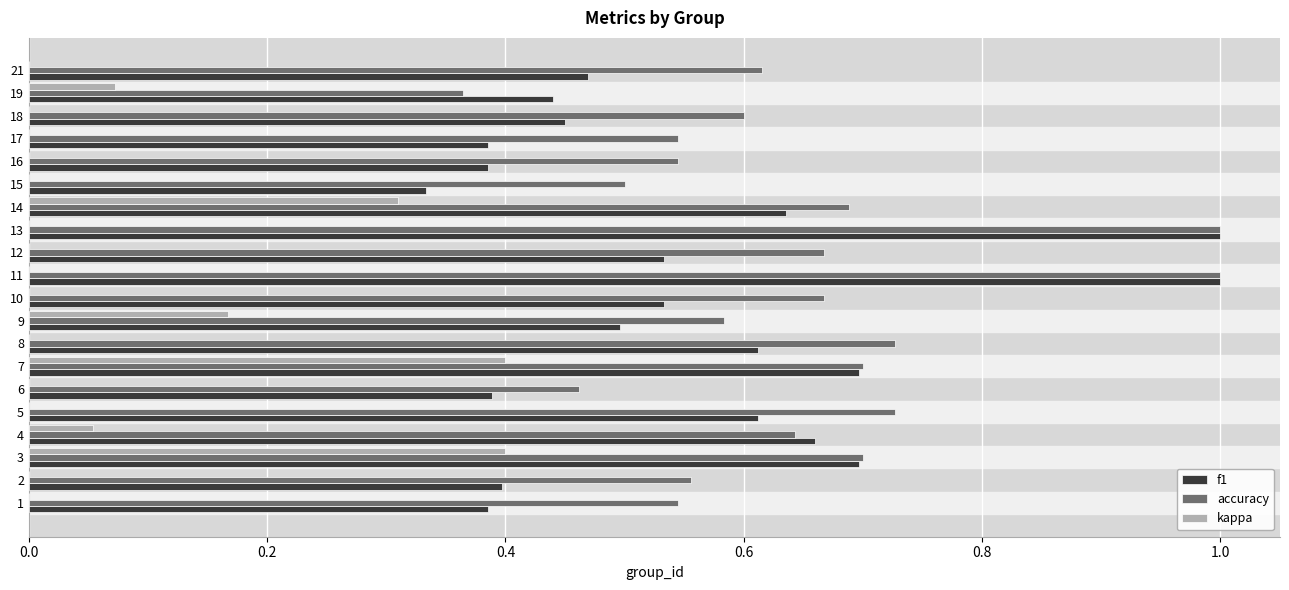

Which series changed the most between 16 and 17?

f1